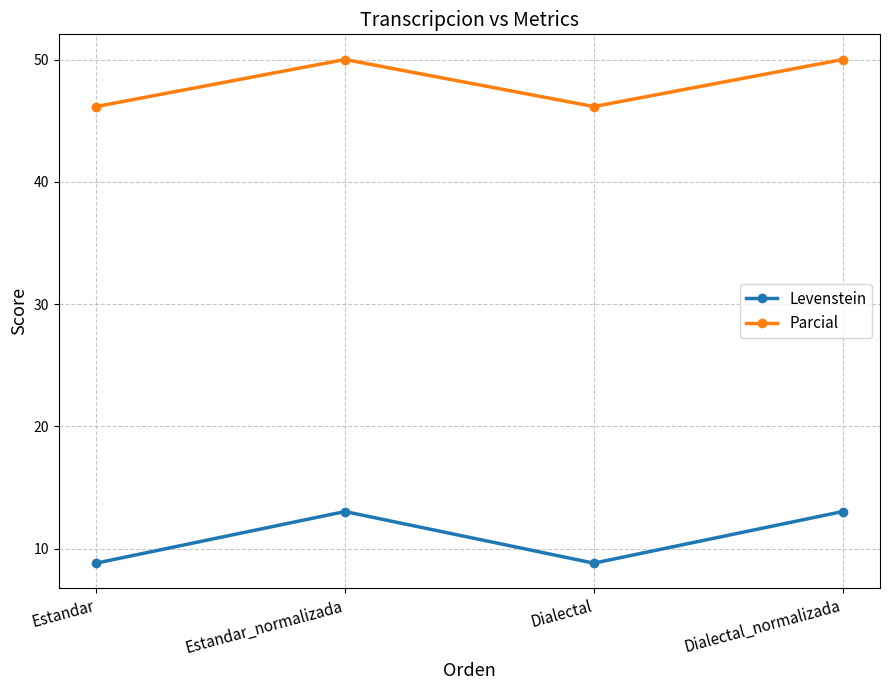

True or false: Parcial has more than 1 interior local peaks.

False